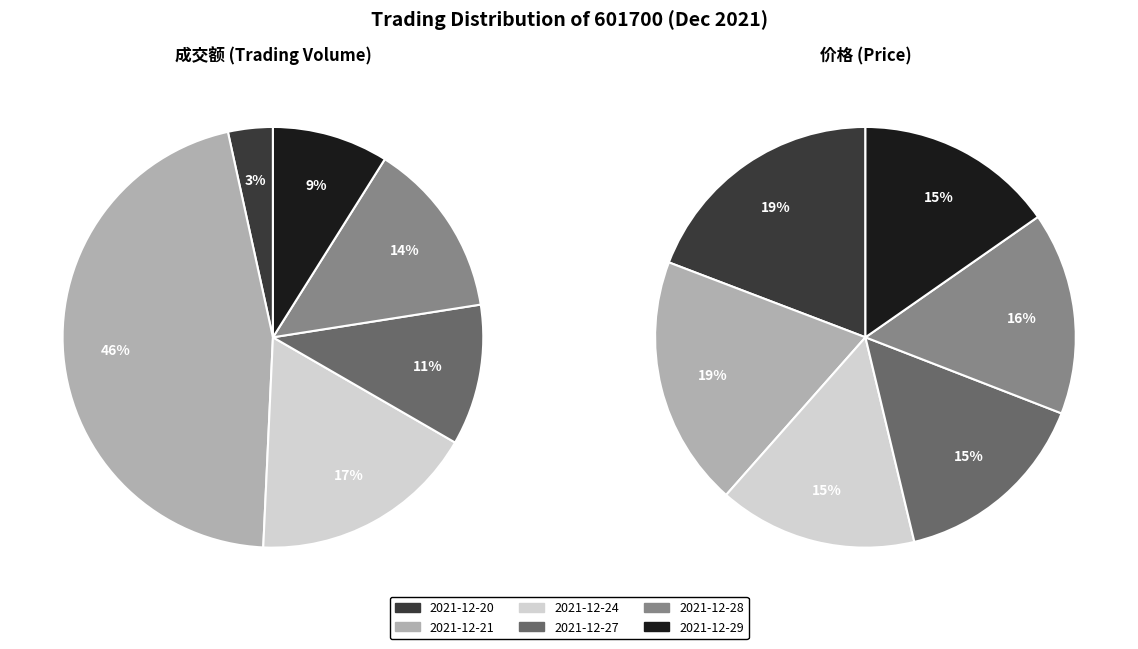

What percentage is NOT represented by 2021-12-27?

89.2%